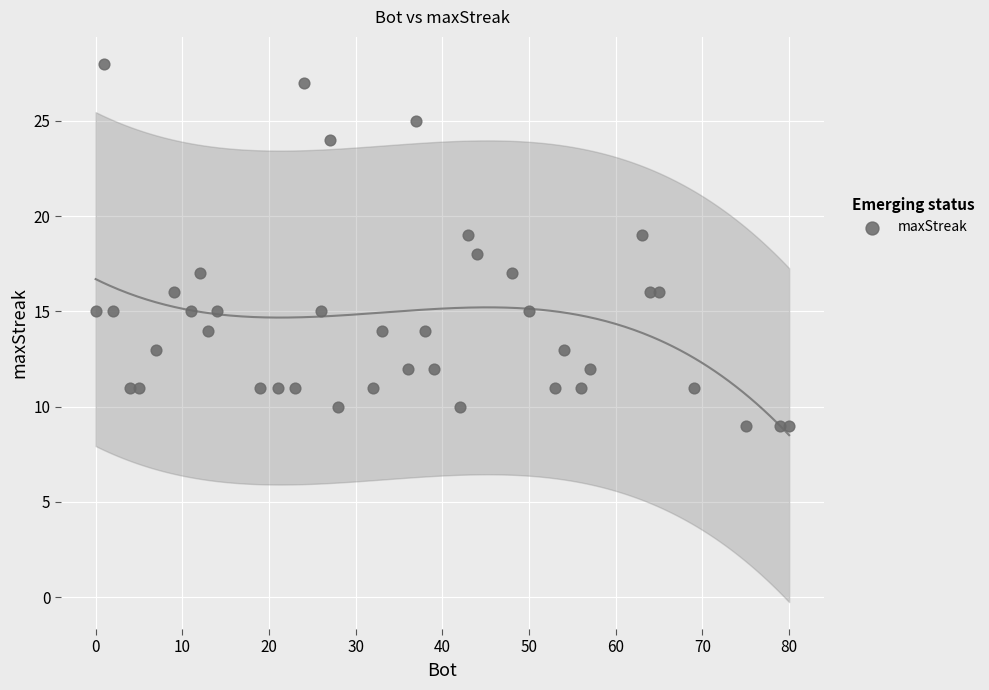

What is the range of Y values (max minus min)?

19